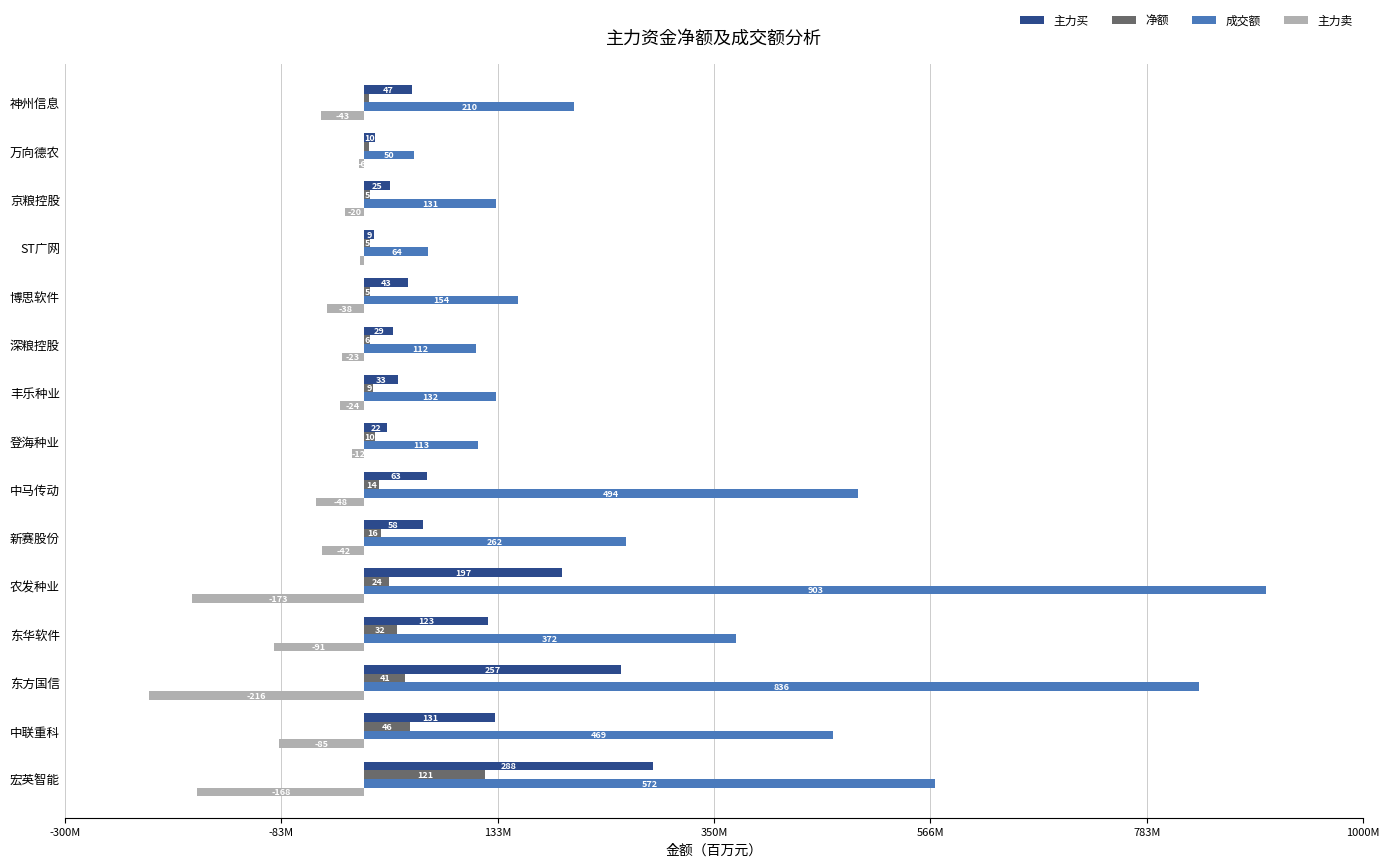

Which series has the largest total across all categories?

成交额